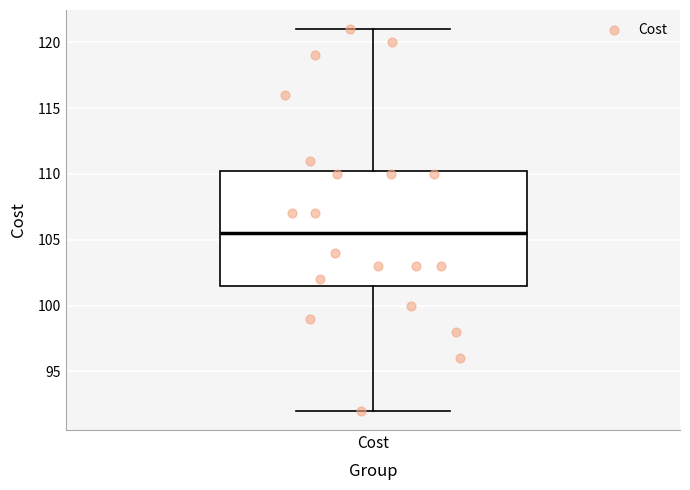

Transcribe this box plot: give where the median line is, the range the box spans, and where the two whiskers end, as read against the y-axis. The values are not printed on the chart, so give them approximately, as read against the axis.

median 105.5, box 101.5 to 110.5, whiskers 92.0 to 121.0